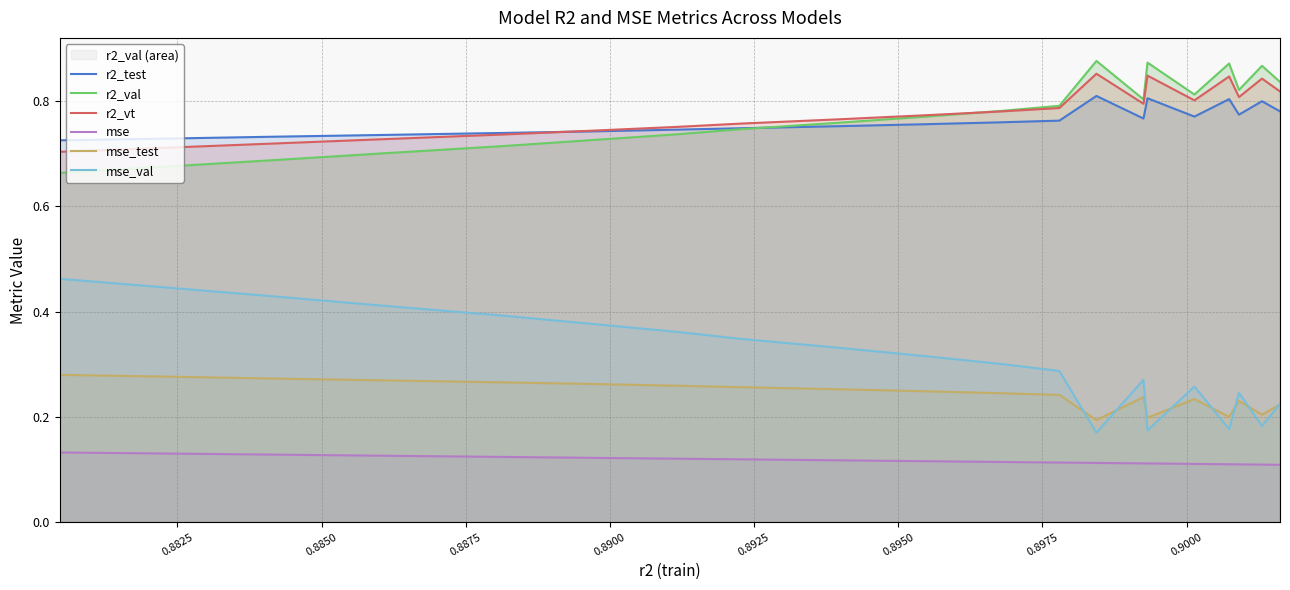

What is the lowest value of the r2_vt series?

0.7